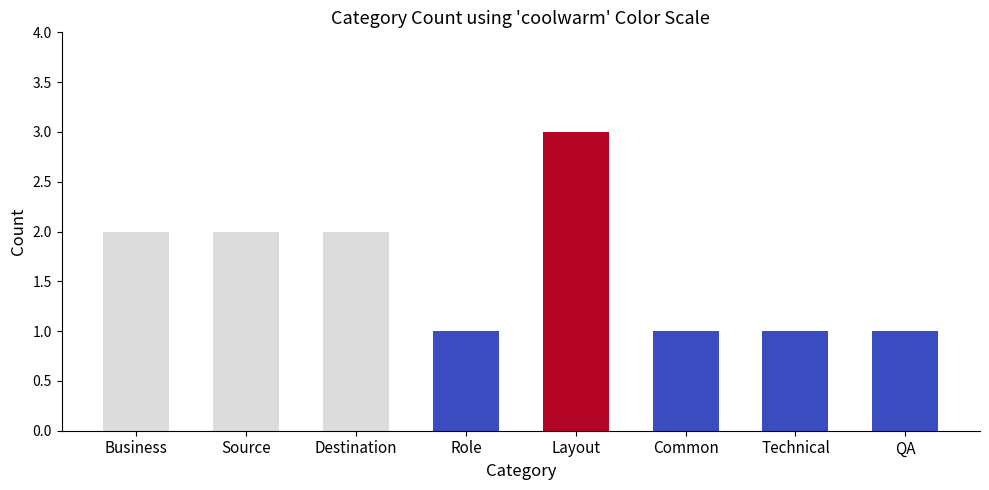

How many data points are less than 2?

4